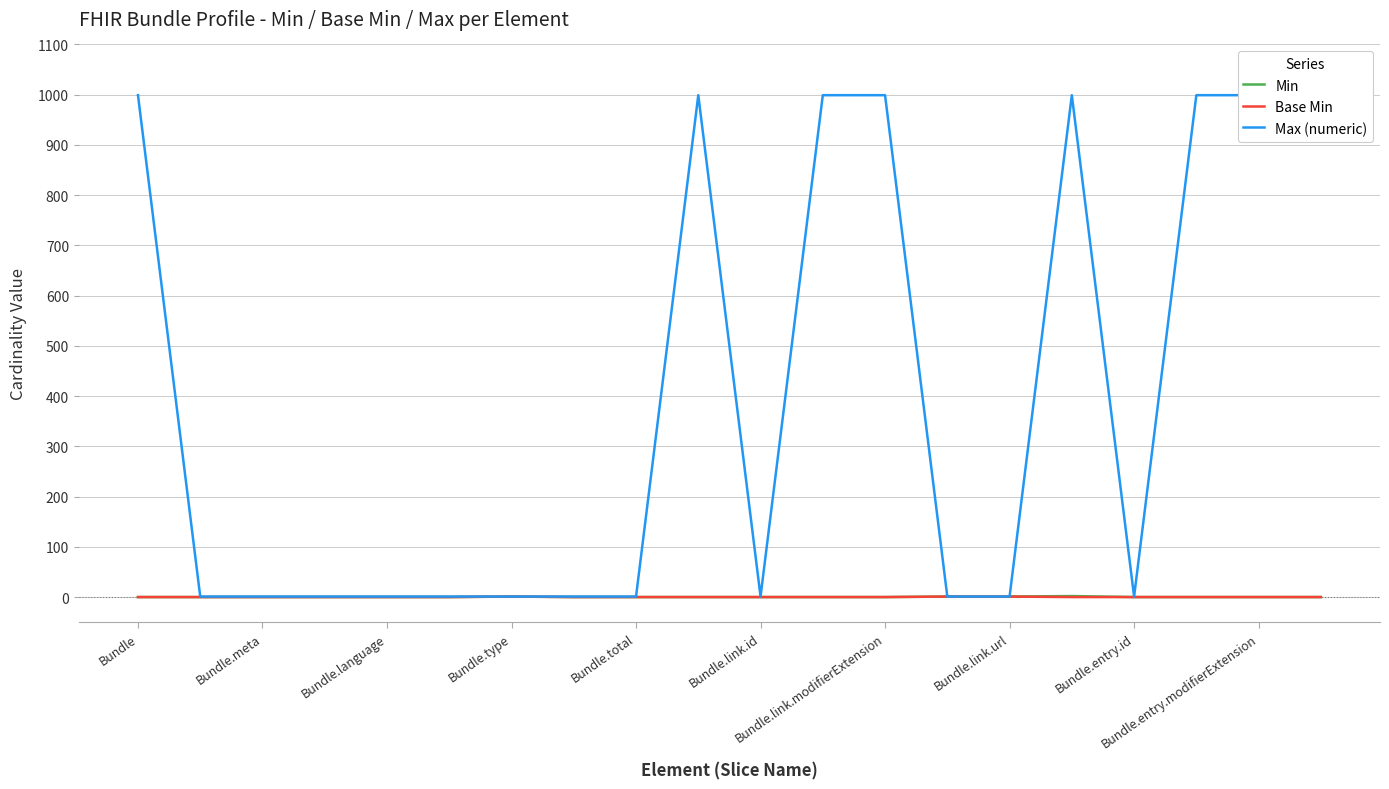

Which label corresponds to the smallest value in the chart?

Bundle